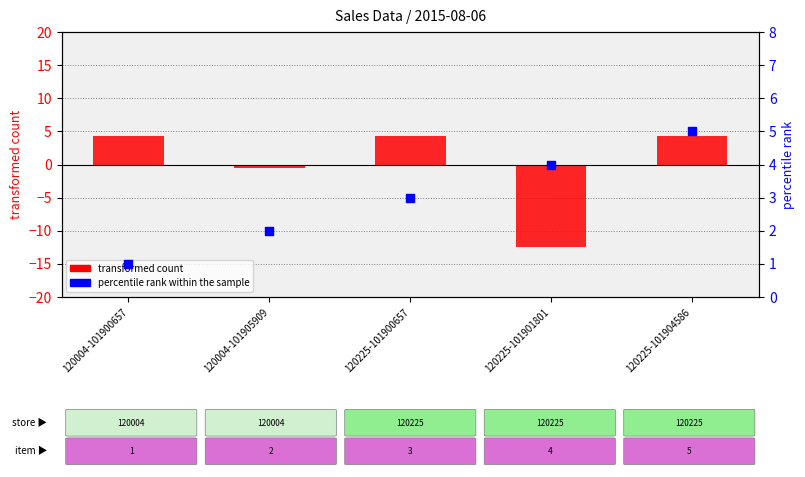

Which series has the largest Y range (max minus min)?

transformed count